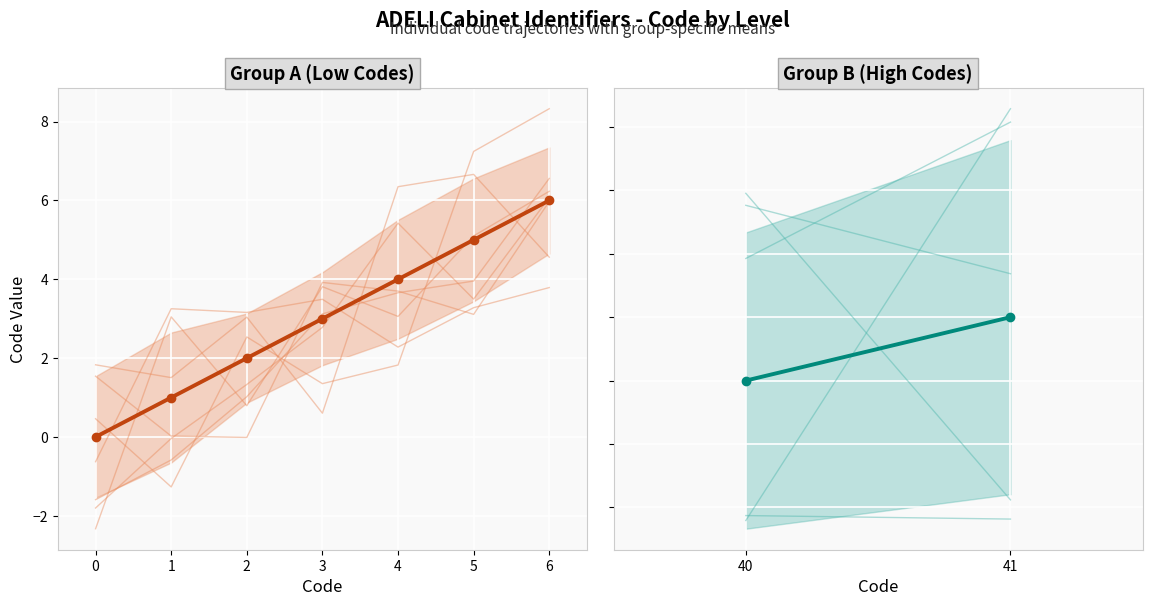

What is the sum of all values?

102